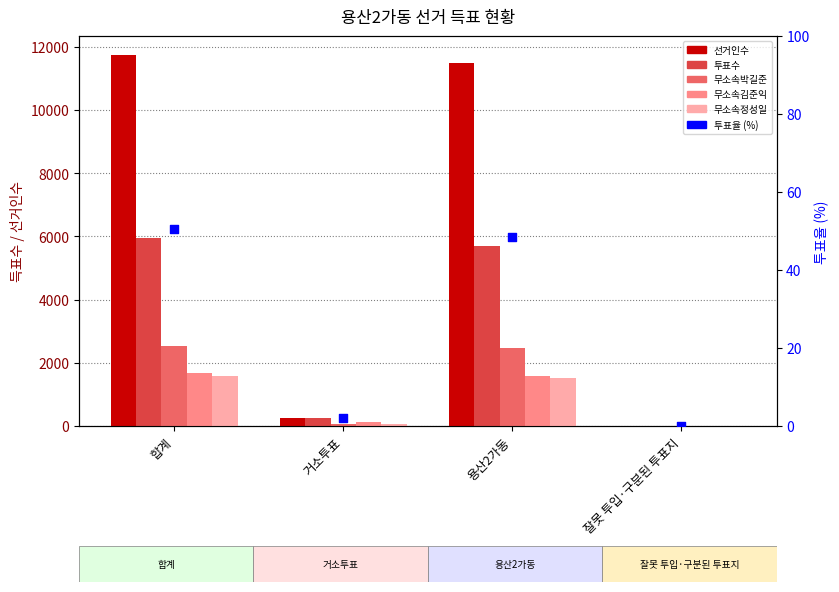

Is the value of 선거인수 at 거소투표 greater than the value of 무소속박길준 at 용산2가동?

No